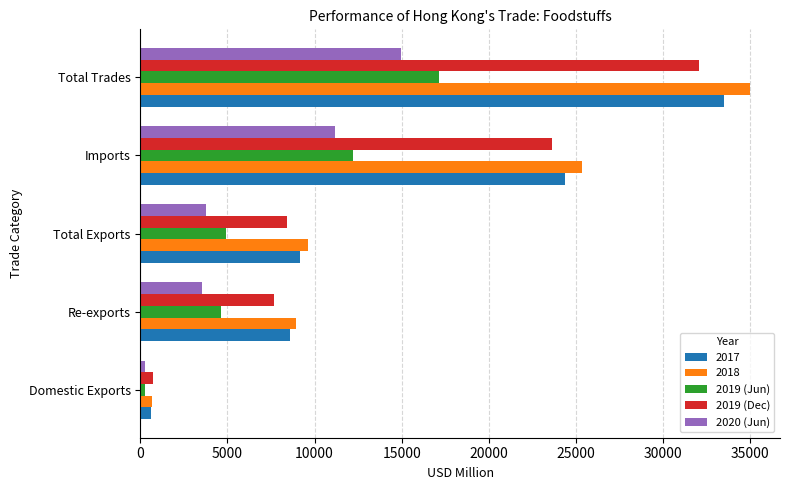

Which category has the highest value across all series?

Total Trades